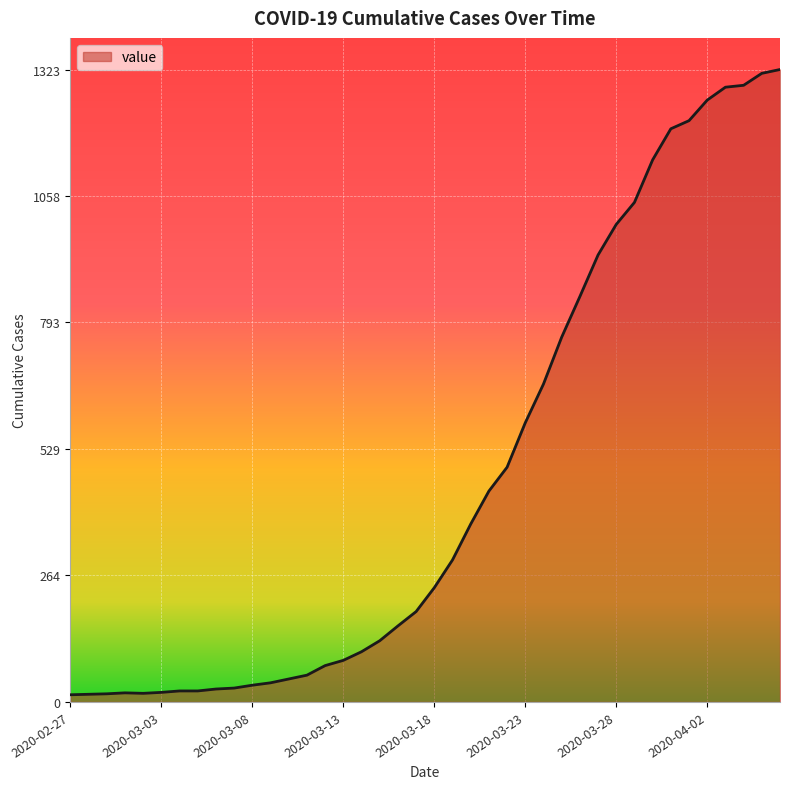

What is the greatest value displayed?

1323